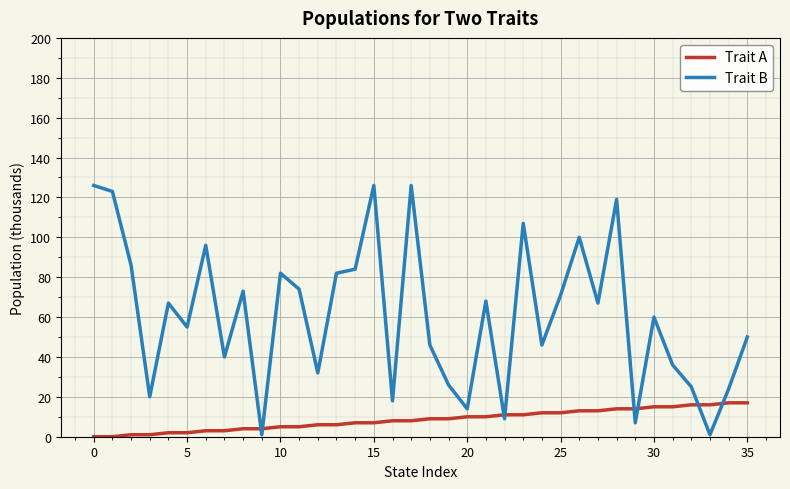

Which series has the largest range (max minus min)?

Trait B